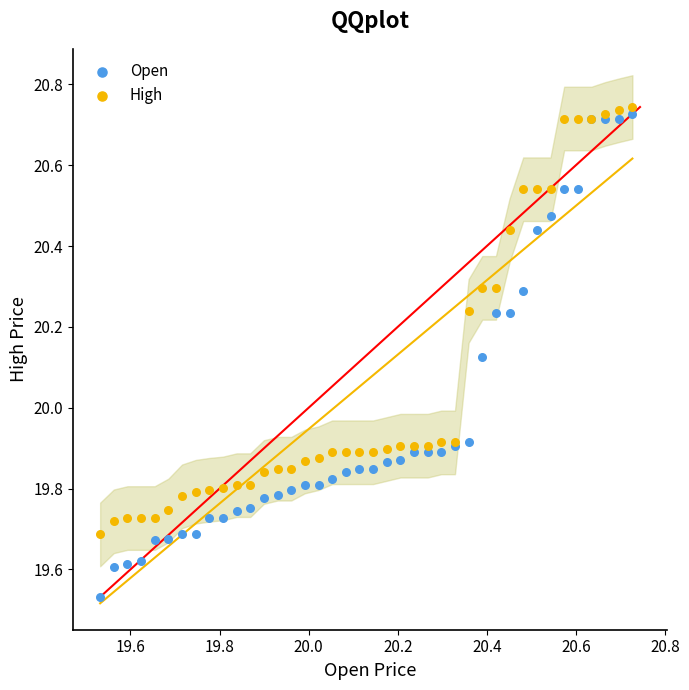

Which series contains the highest Y value?

High